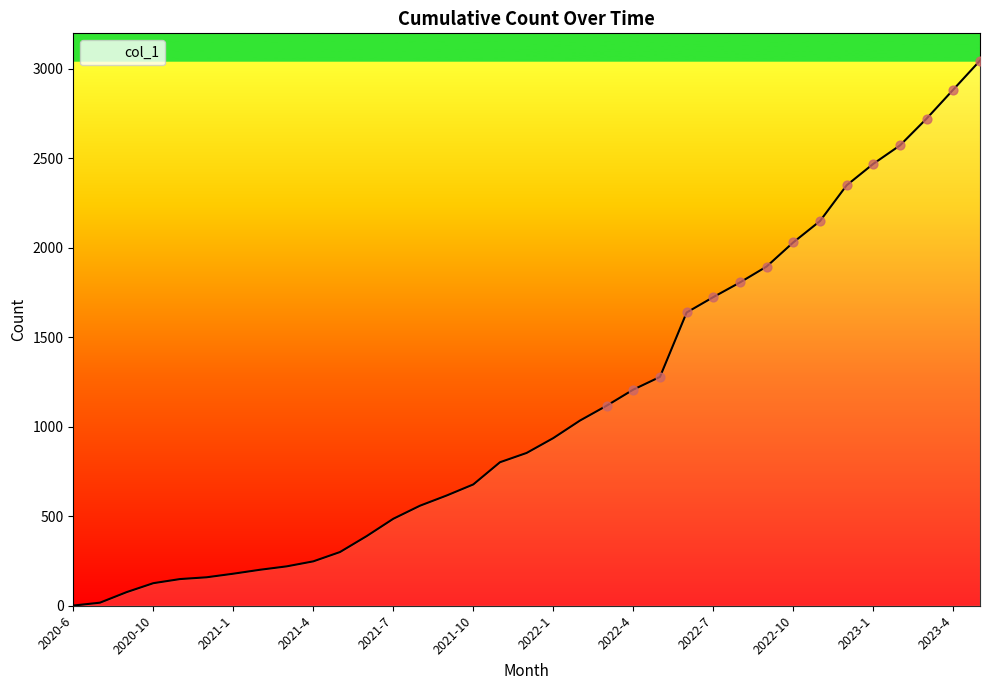

What is the maximum value shown in the chart?

3047